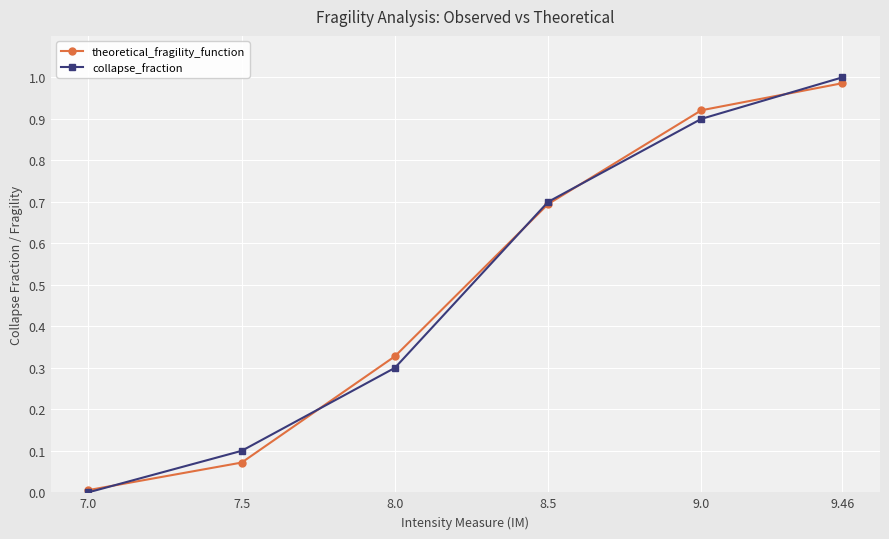

At how many categories does at least one series exceed 0?

6